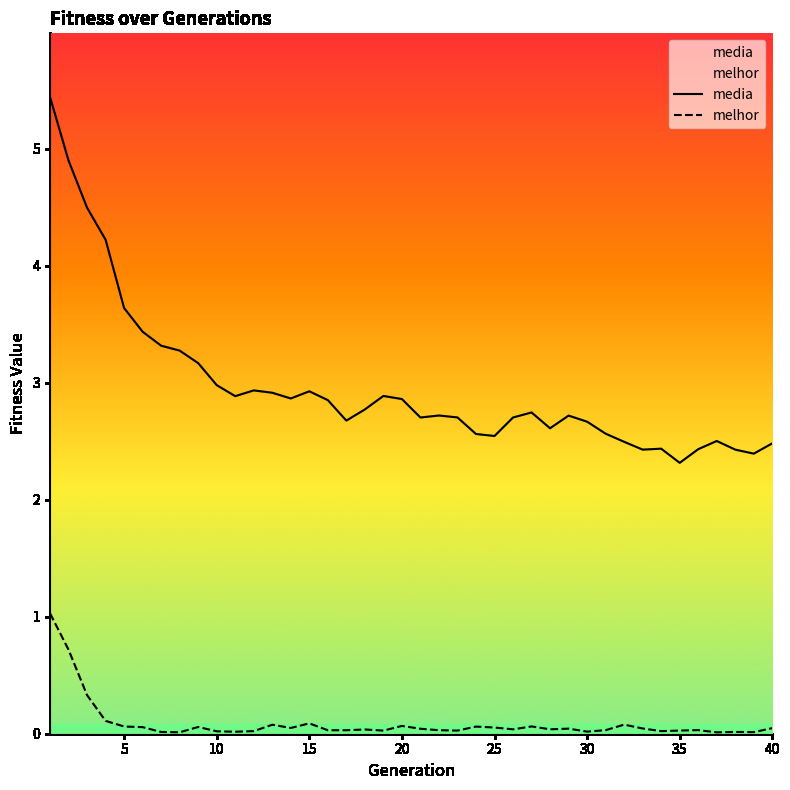

True or false: melhor has more than 1 points higher than both neighbors.

True